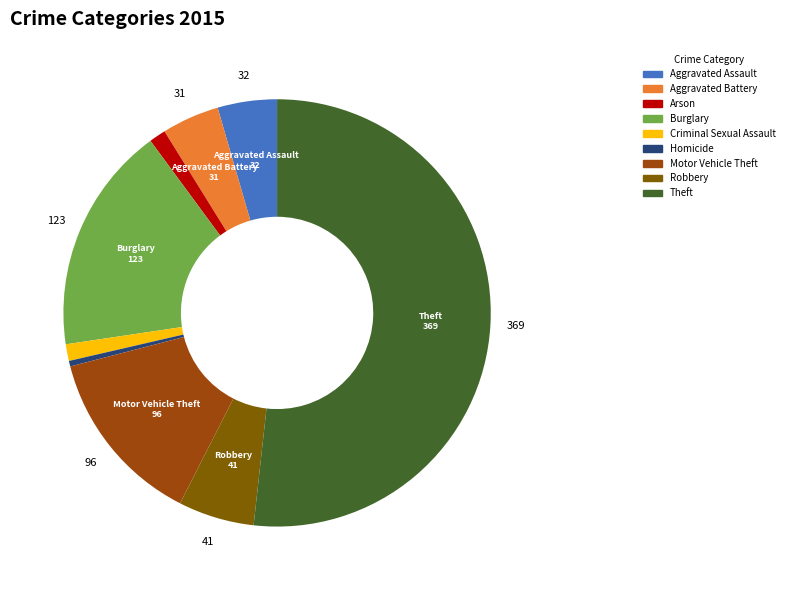

Between Arson and Homicide, which is larger?

Arson